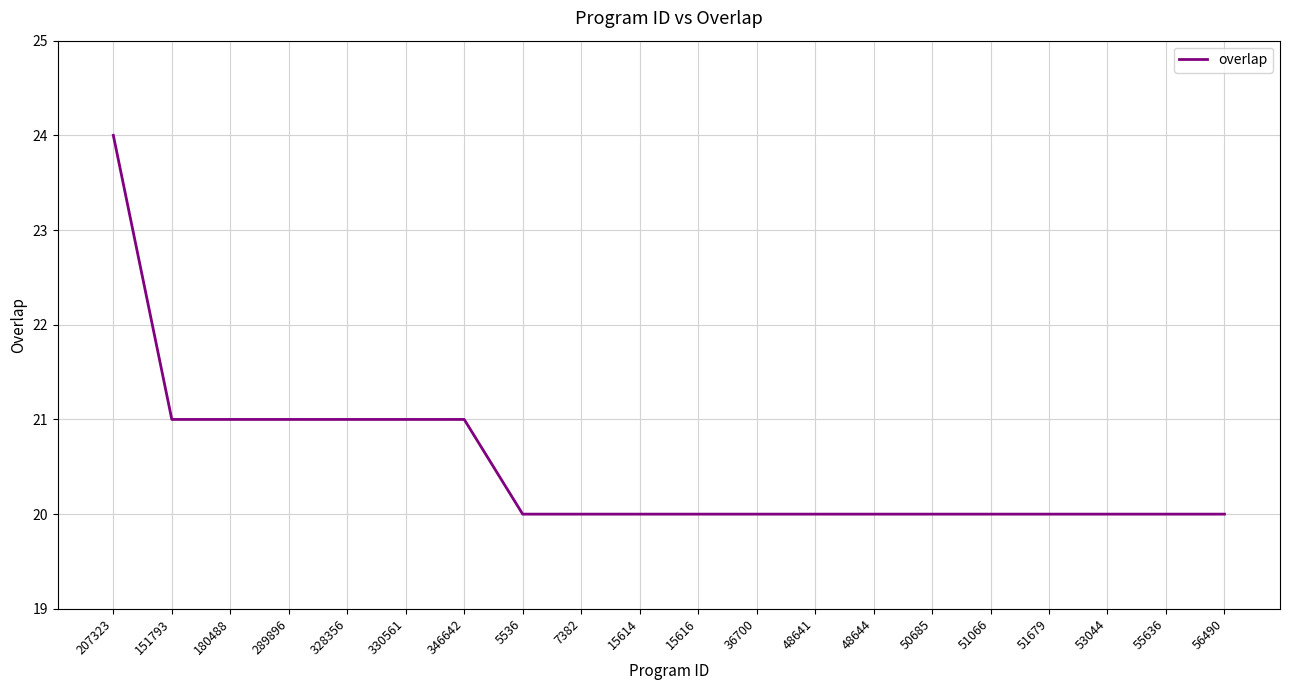

What is the ratio of the value at 15614 to the value at 346642?

1.0